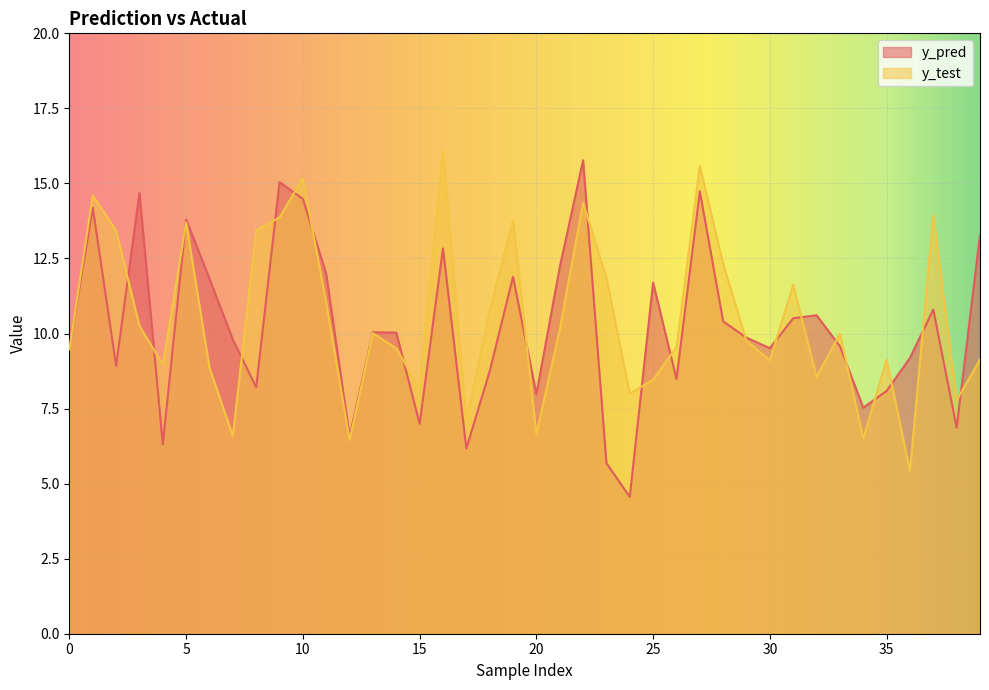

Between which two adjacent categories do y_test and y_pred first intersect?

0 and 1